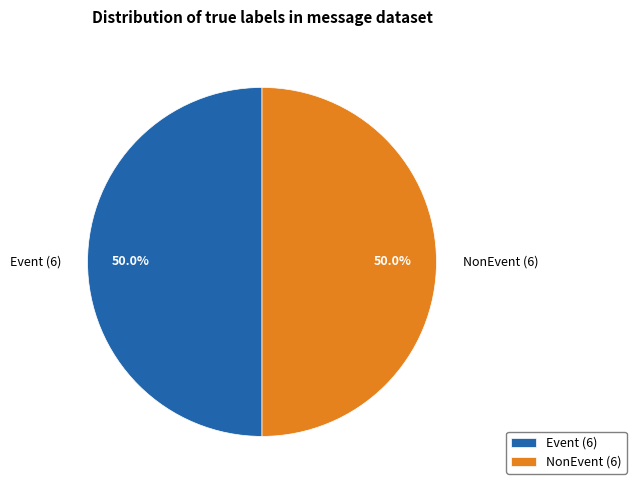

Approximately how many times larger is the value at NonEvent (6) compared to Event (6)?

1.0